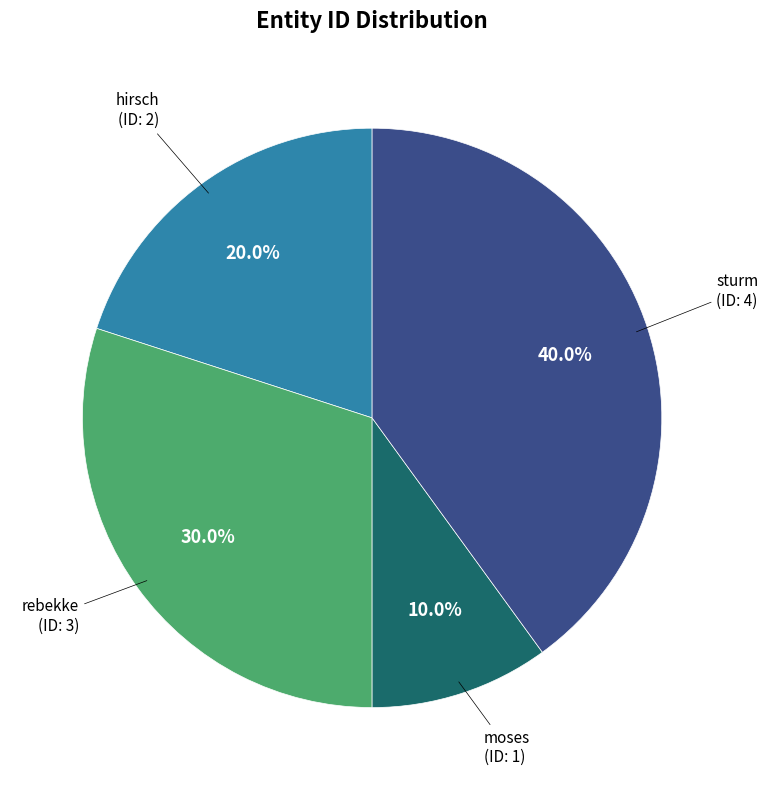

Does any single category account for the majority?

No